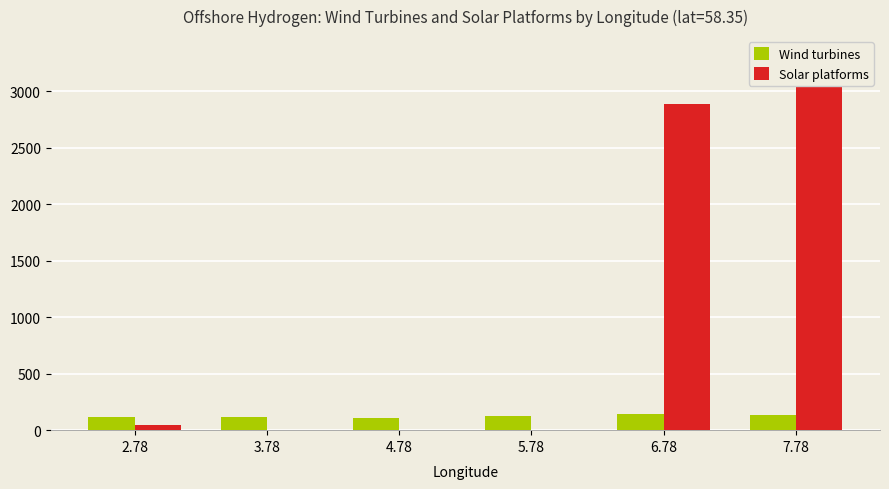

Rank the series by their average value, from highest to lowest.

Solar platforms, Wind turbines